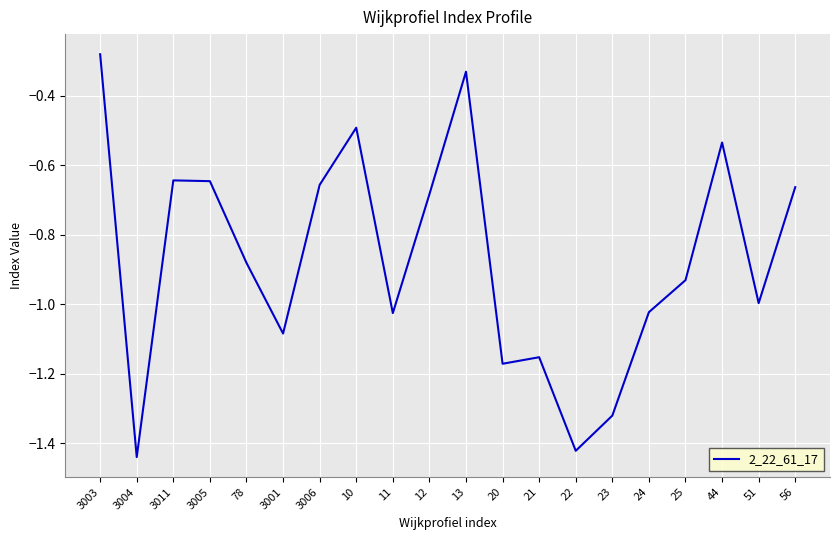

What is the difference between the maximum and minimum values?

1.2